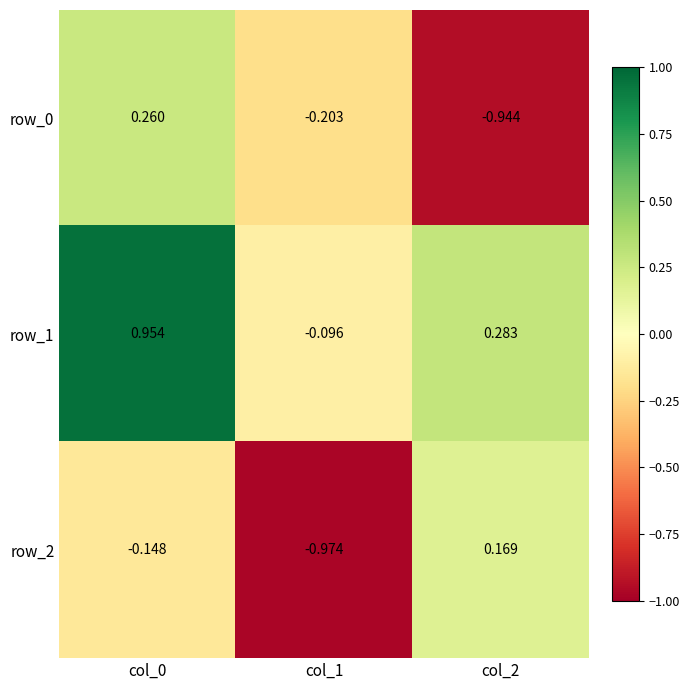

Is the value of row_1 at col_0 greater than the value of row_0 at col_1?

Yes